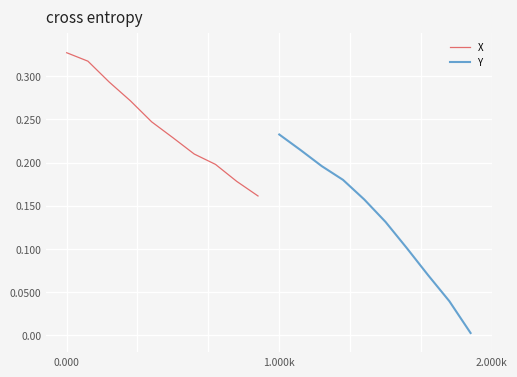

What are all the series names shown in the legend?

X, Y